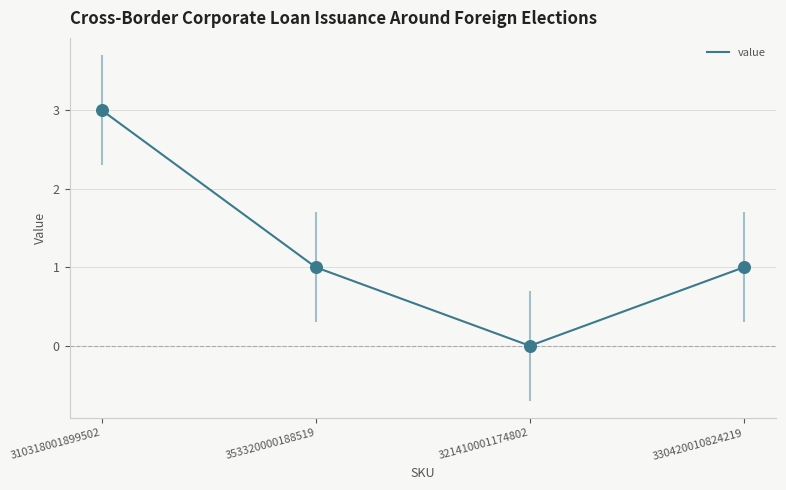

Approximately how many times larger is the value at 310318001899502 compared to 330420010824219?

3.0